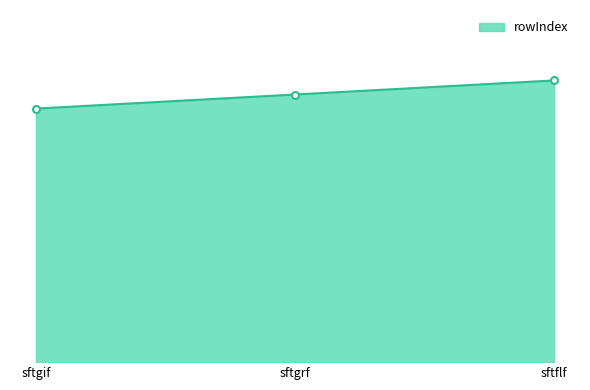

What is the minimum value shown in the chart?

18